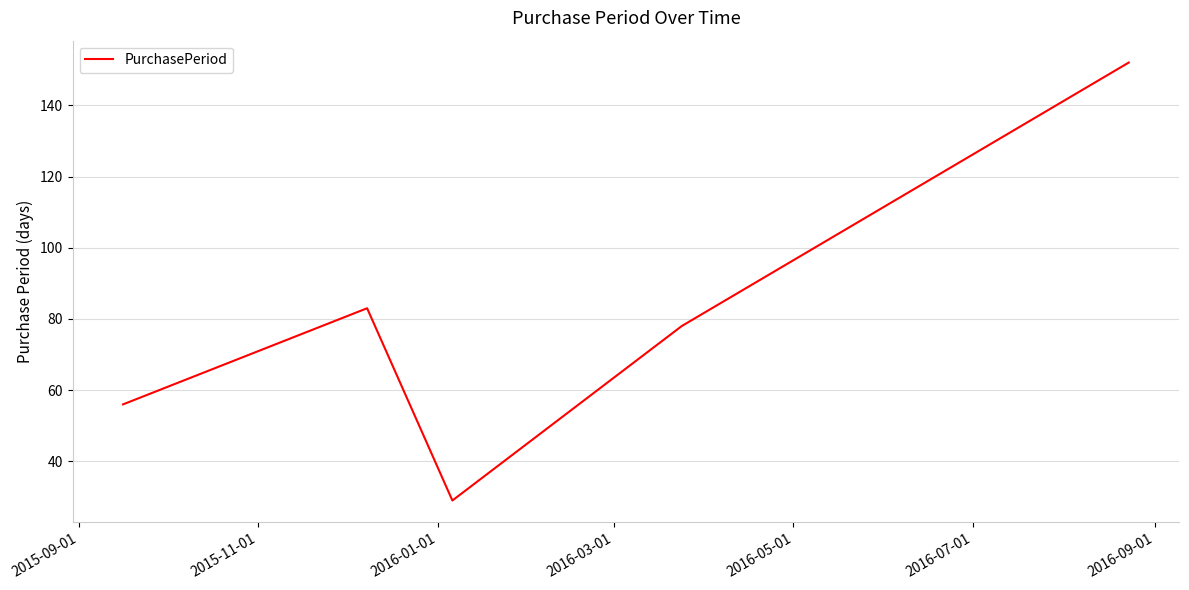

What is the sum of all values?

398